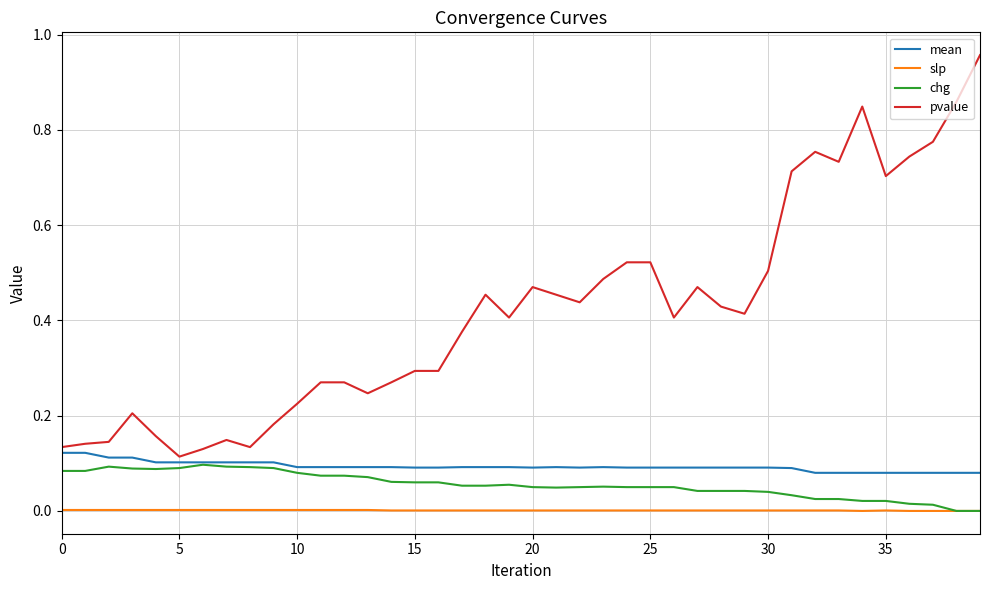

Which series has the largest range (max minus min)?

pvalue